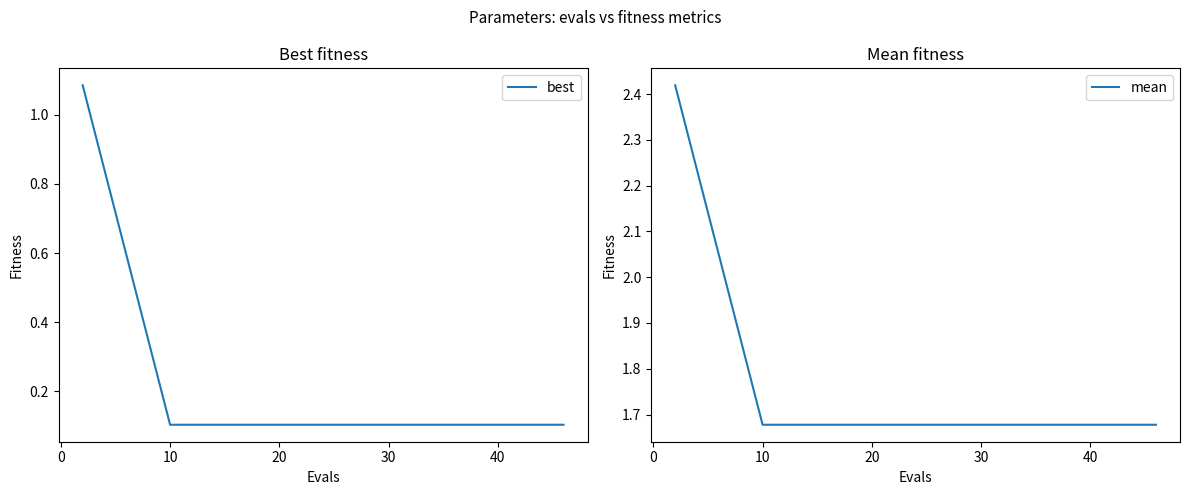

List the series in order of their overall mean, highest first.

mean, best